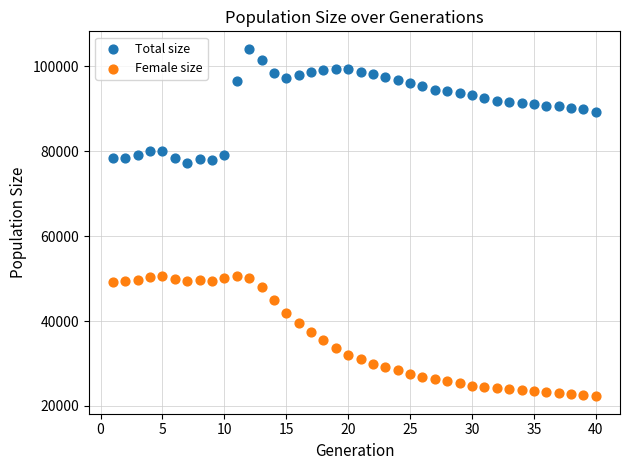

What are all the series names shown in the legend?

Total size, Female size